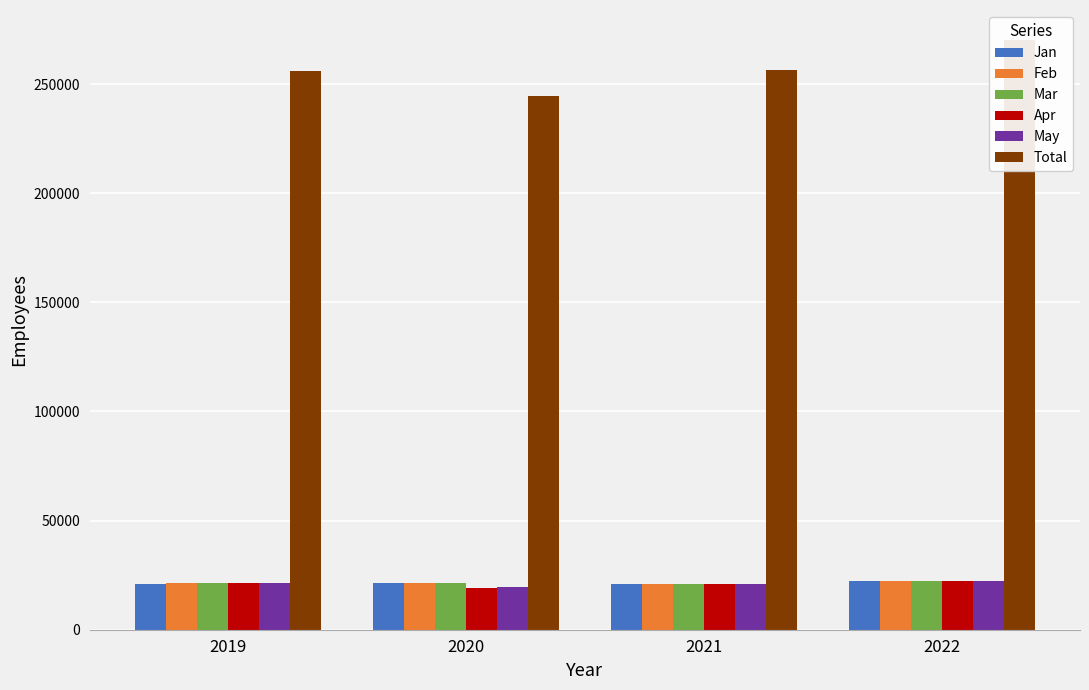

At which category is the sum across all series the highest?

2022